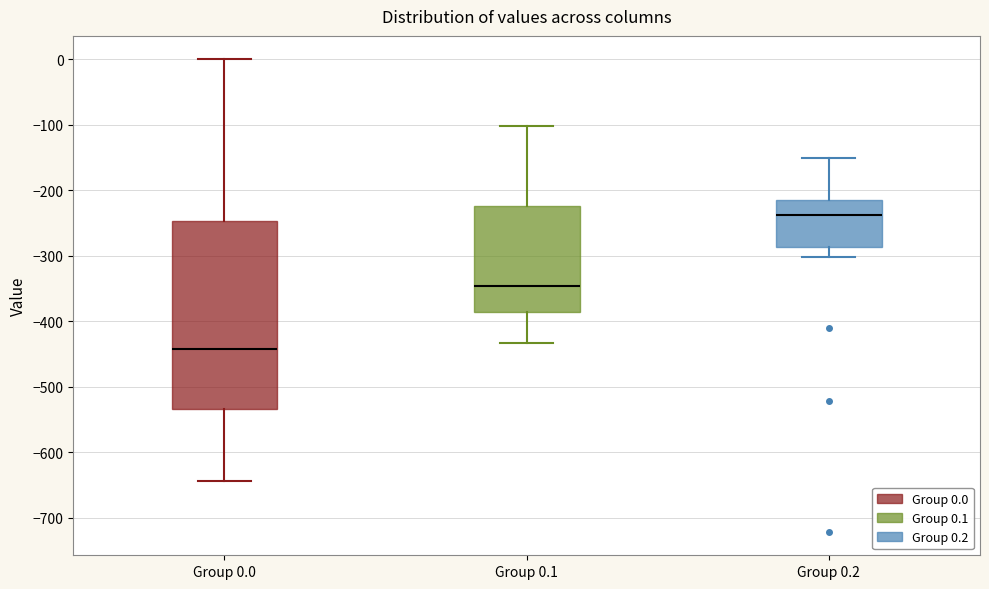

Reading left to right, read every box against the y-axis: the position of its median line, the range the box covers, and the ends of its whiskers. The values are not printed on the chart, so give them approximately, as read against the axis.

Group 0.0: median -440, box -530 to -250, whiskers -640 to 0
Group 0.1: median -350, box -390 to -220, whiskers -430 to -100
Group 0.2: median -240, box -290 to -220, whiskers -300 to -150